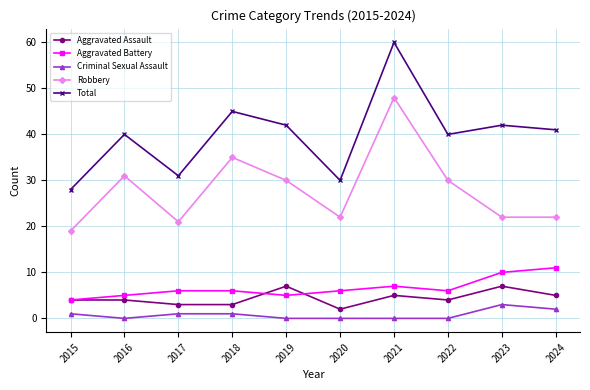

What is the difference between the Total values at 2023 and 2021?

18